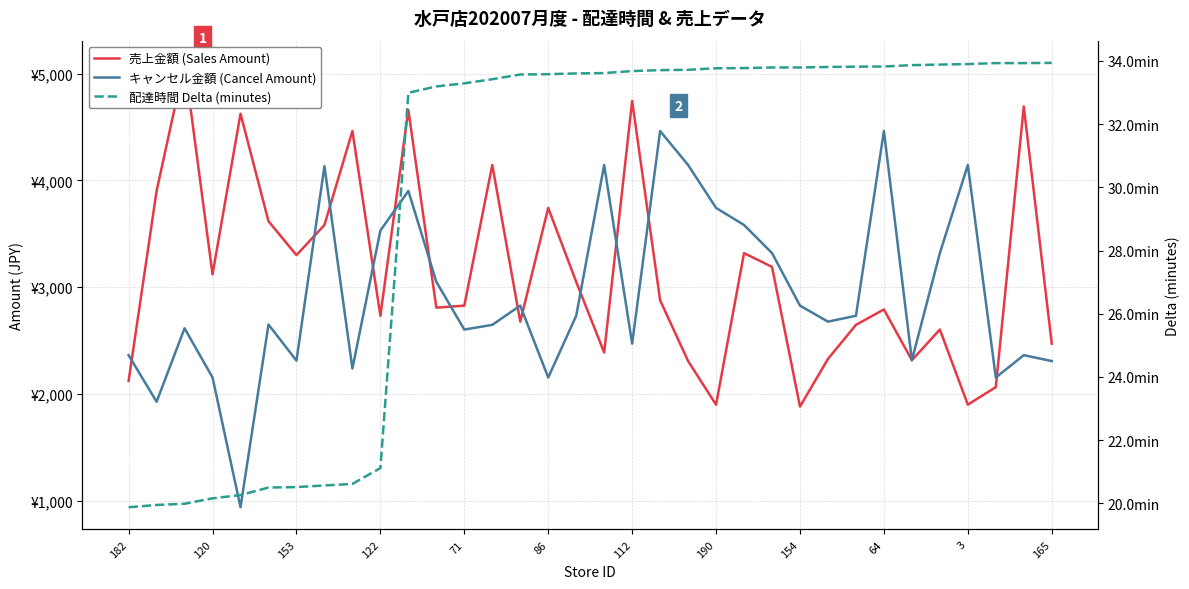

How many intersections are there between 売上金額 (Sales Amount) and キャンセル金額 (Cancel Amount)?

13